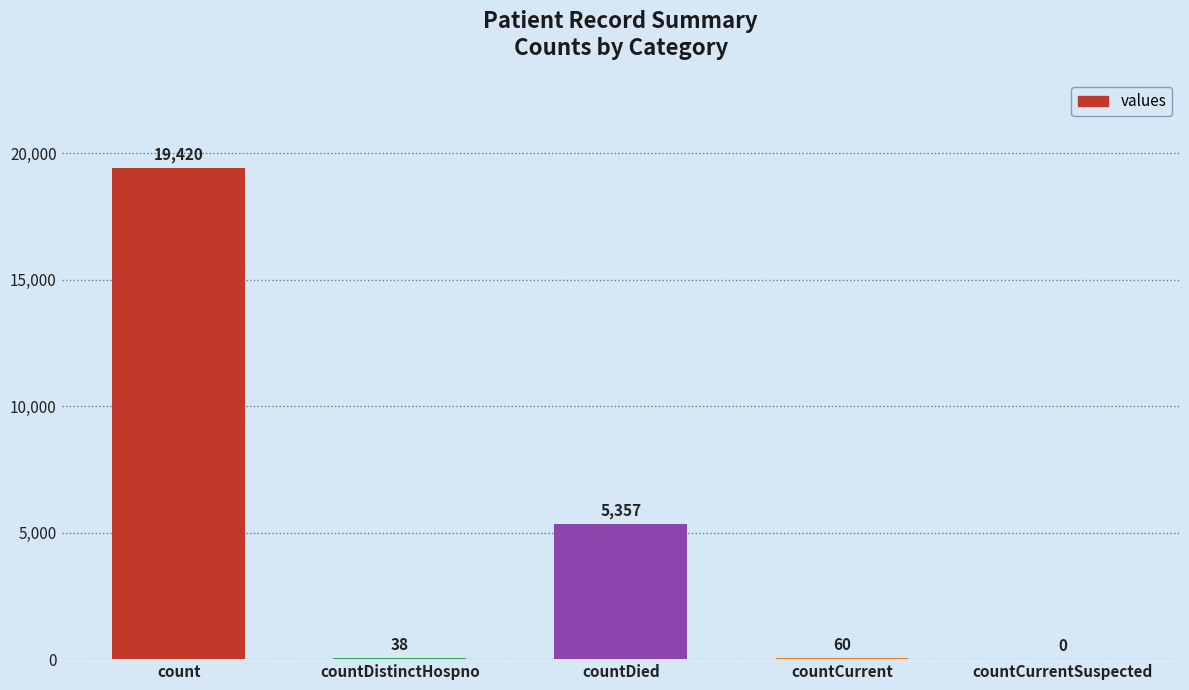

How many data points does each series have?

5